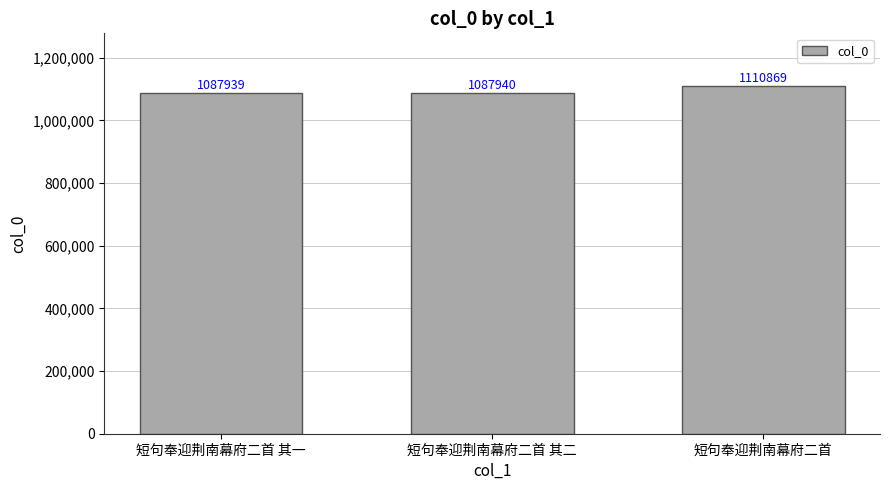

How many bars are there in total?

3